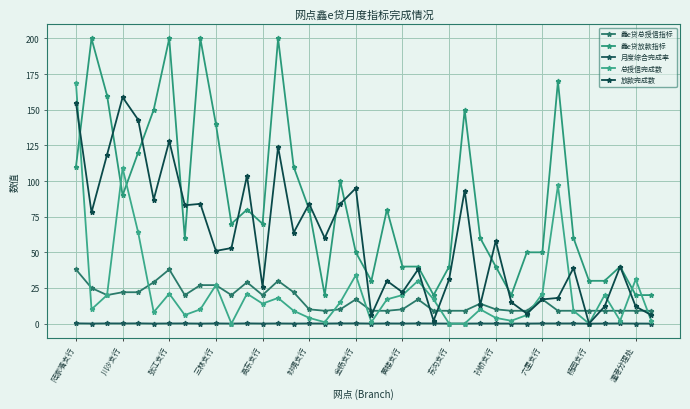

How many lines are shown in the chart?

5